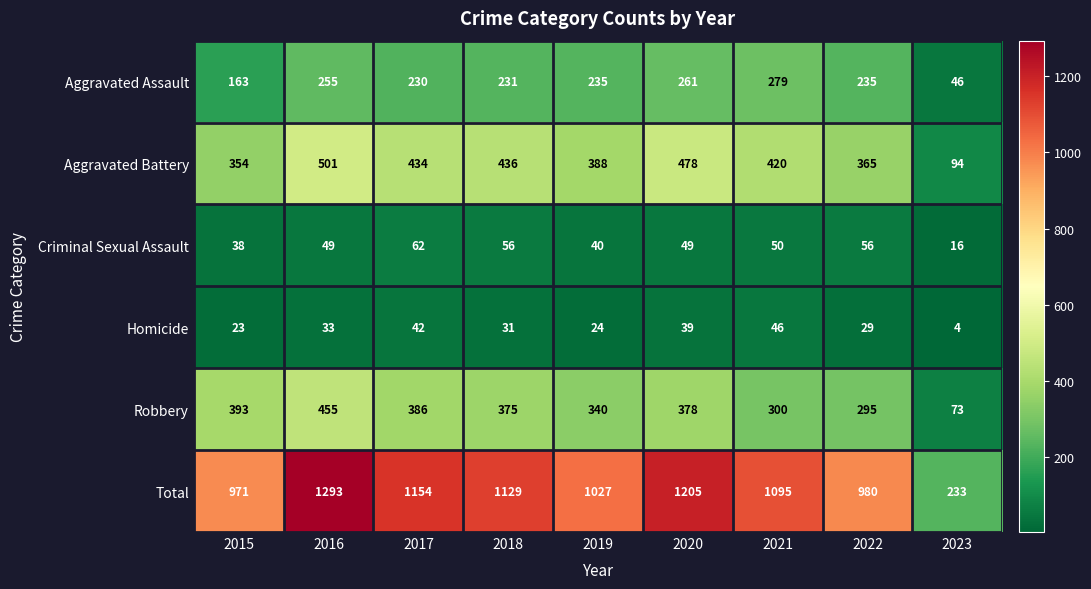

Which series has the widest spread of values?

Total